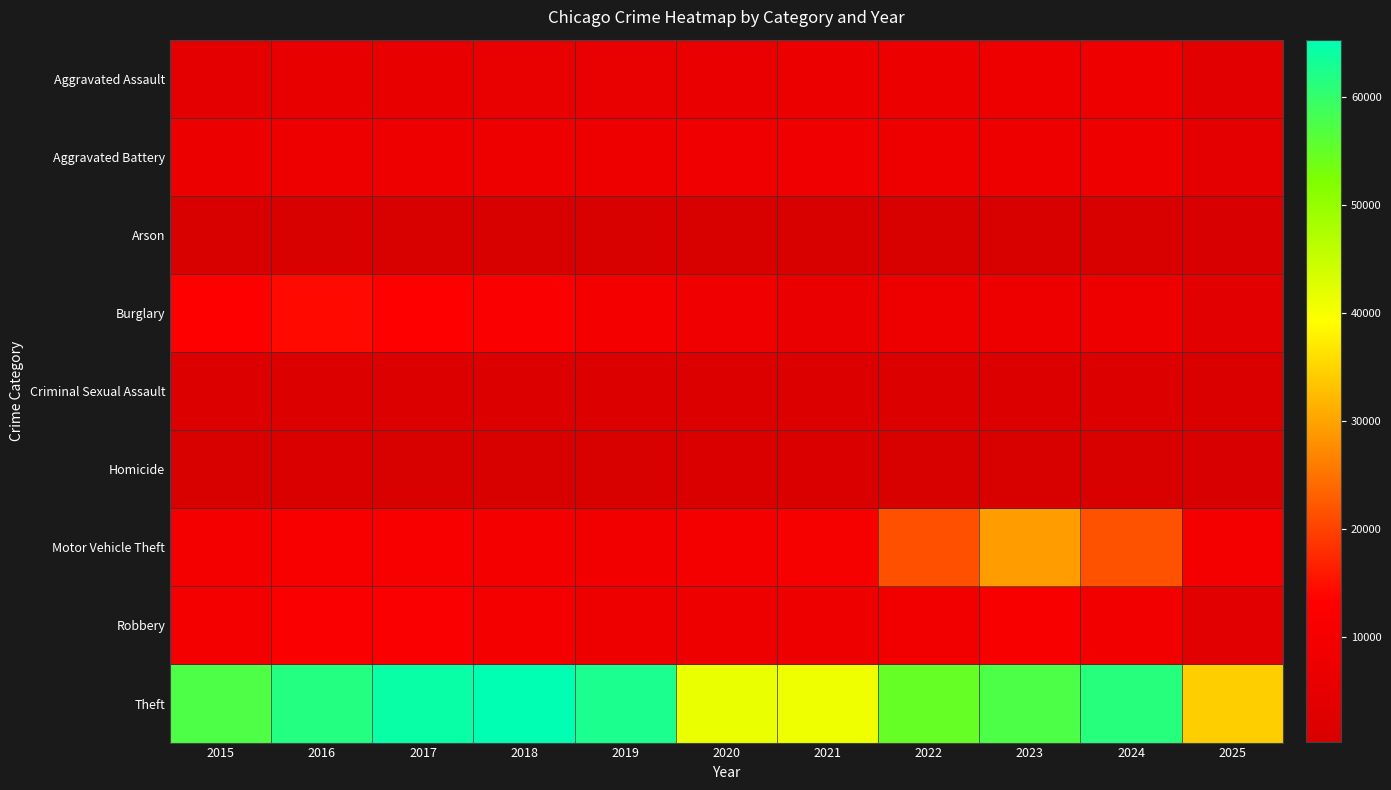

Which category has the highest value across all series?

2018